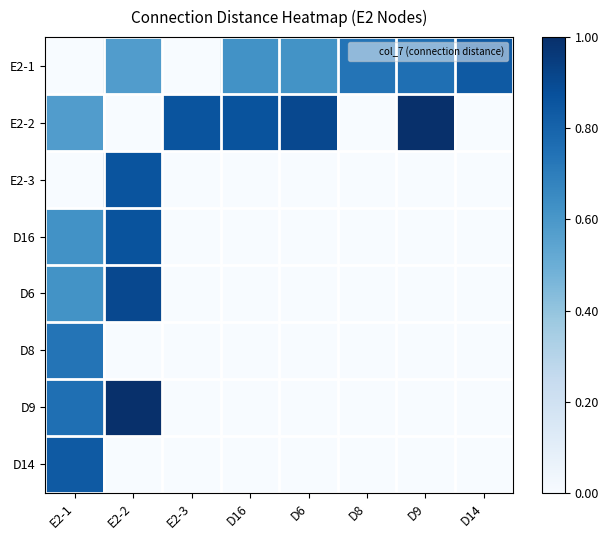

Between E2-3 and D16, which is larger?

D16